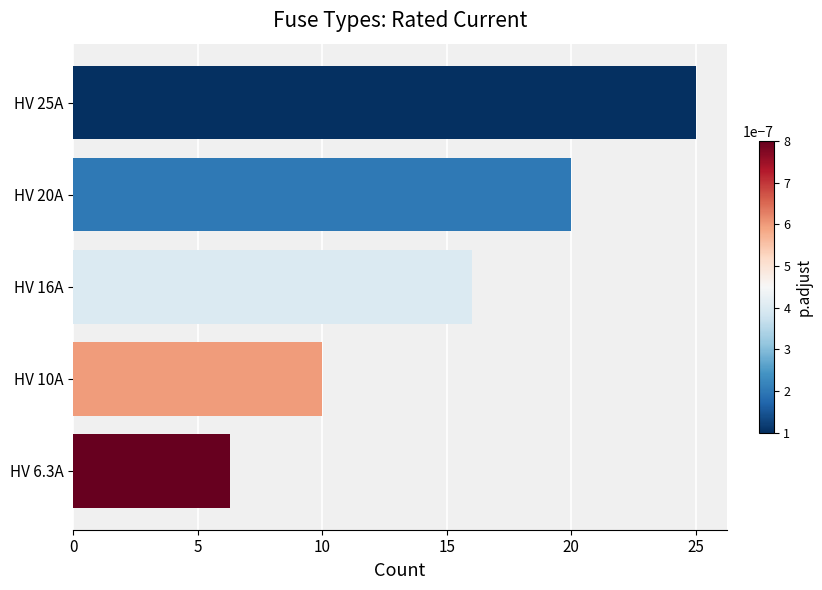

Count the number of categories in the chart.

5